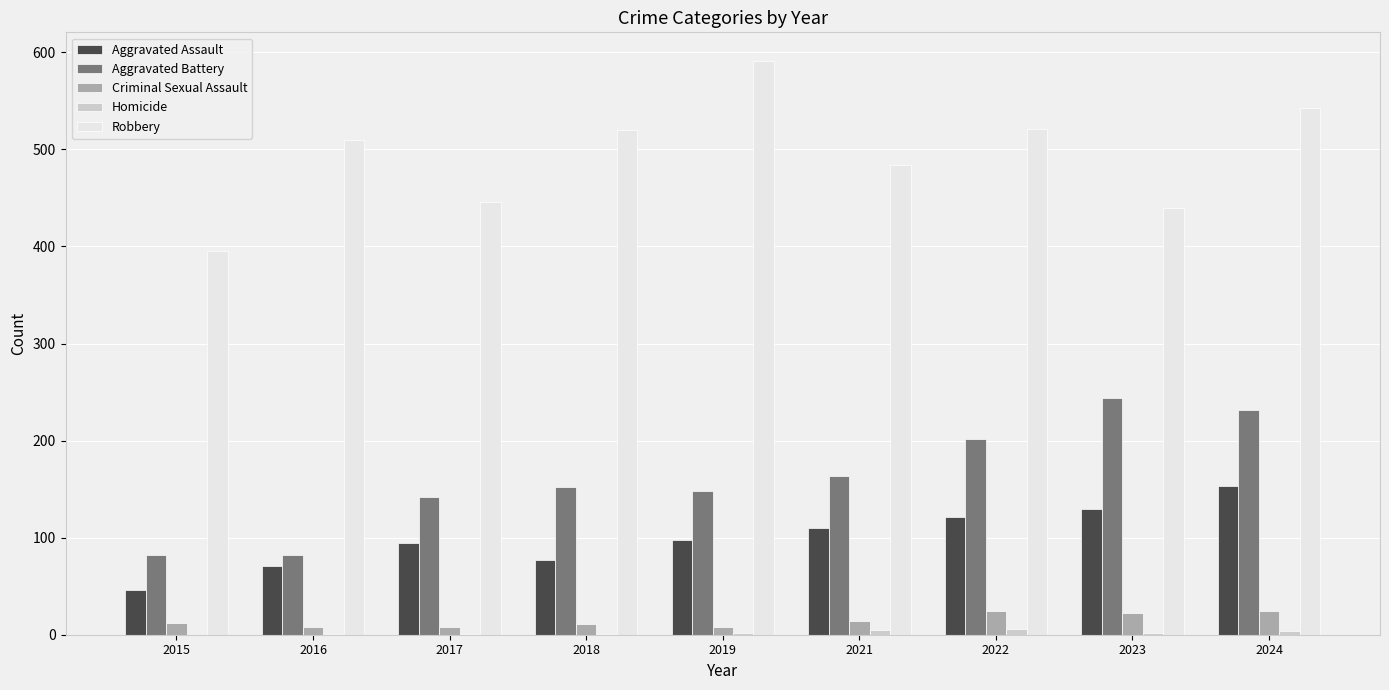

Which series changed the most between 2021 and 2024?

Aggravated Battery